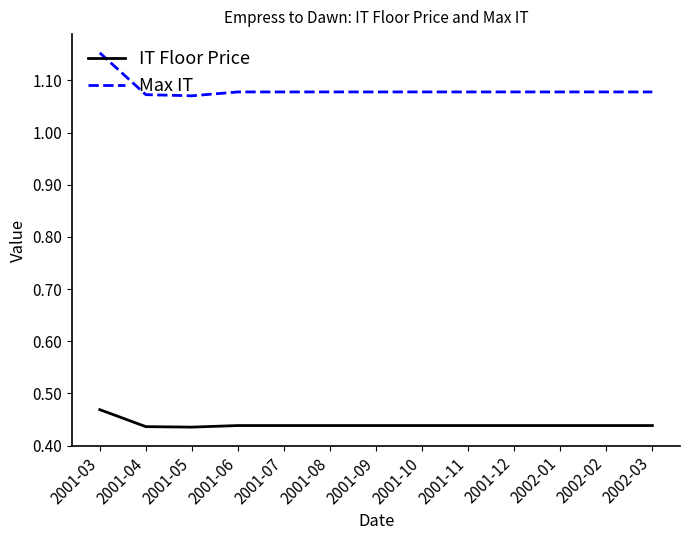

Is the value of Max IT at 2002-03 greater than the value of IT Floor Price at 2001-09?

Yes